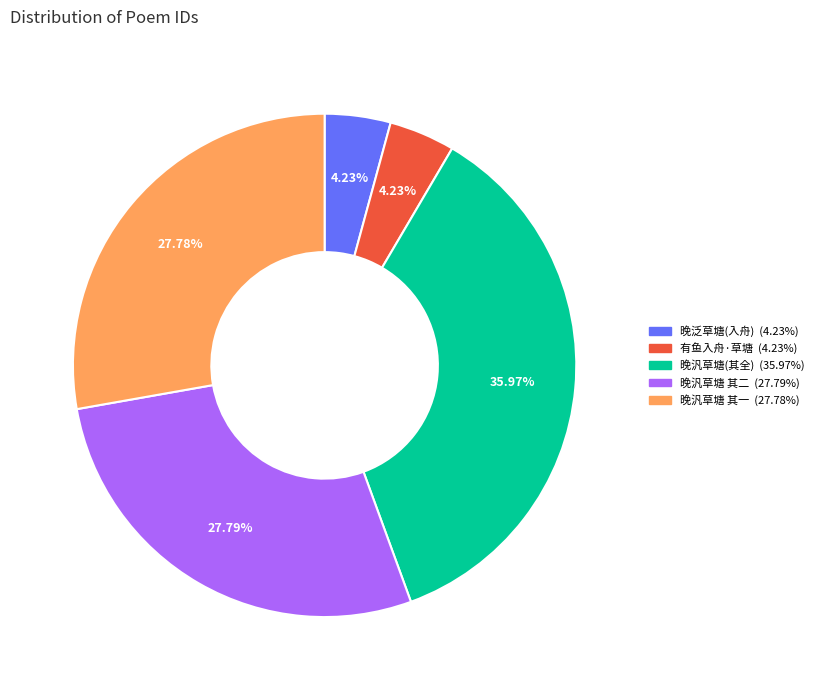

Is there a majority slice in this chart?

No